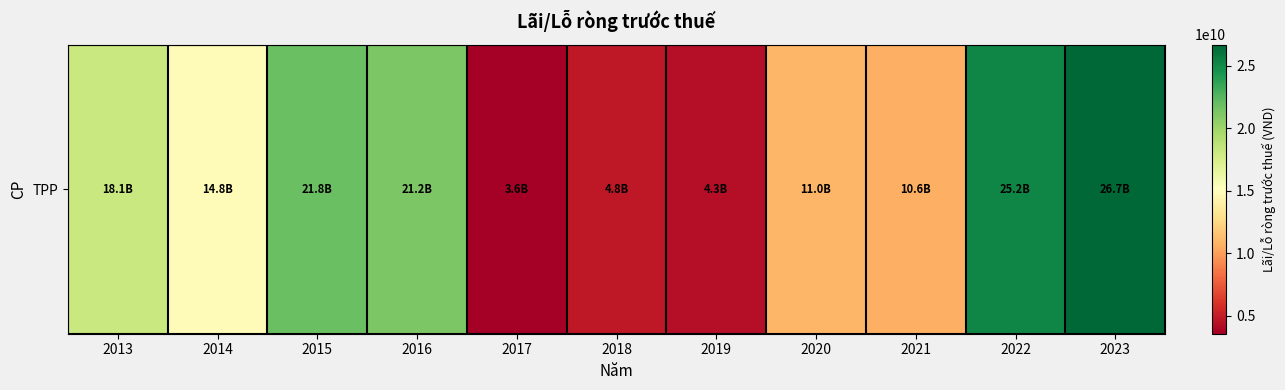

Reading left to right, what are all the values shown in this chart?

2013=18147115138	2014=14831151322	2015=21827689938	2016=21189001668	2017=3577766009	2018=4769955153	2019=4347977629	2020=10962827394	2021=10620445853	2022=25230022828	2023=26690354815